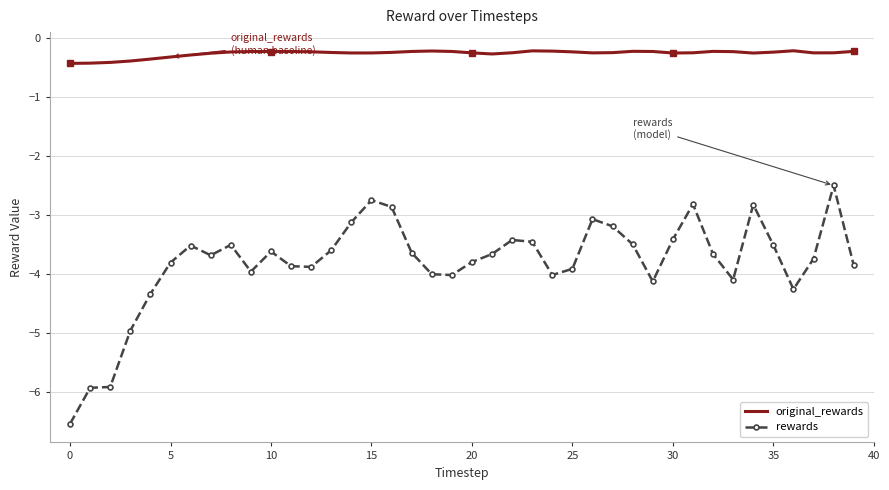

List the series in order of their overall mean, lowest first.

rewards, original_rewards